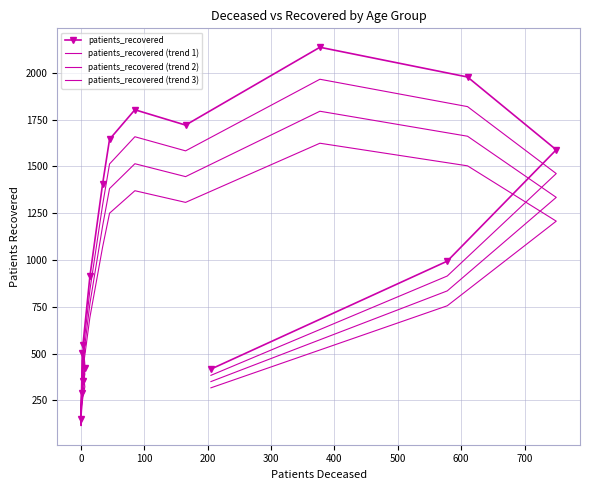

What are all the series names shown in the legend?

patients_recovered, patients_recovered (trend 1), patients_recovered (trend 2), patients_recovered (trend 3)